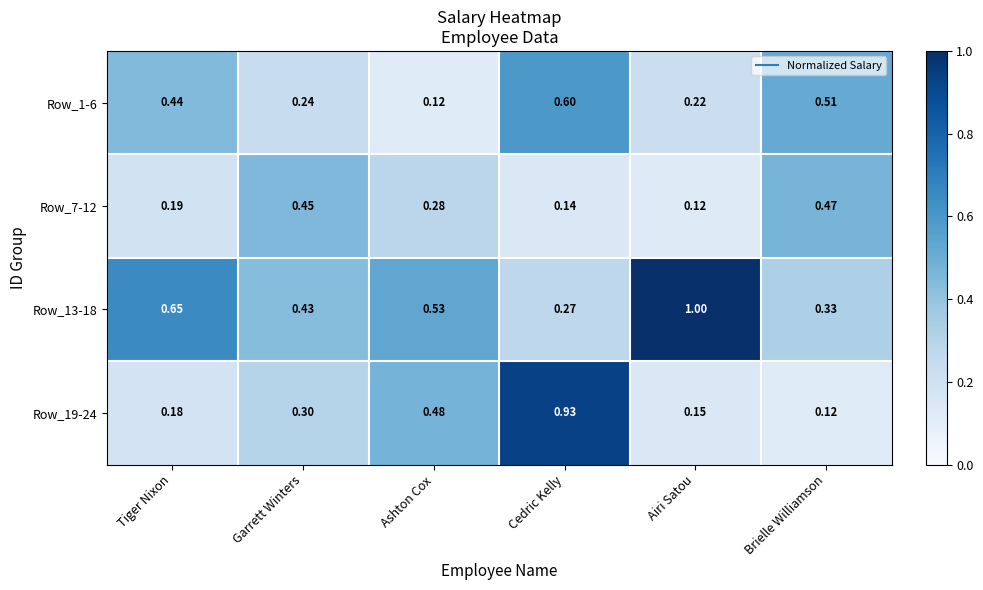

What is the total value across all series at Ashton Cox?

1.4